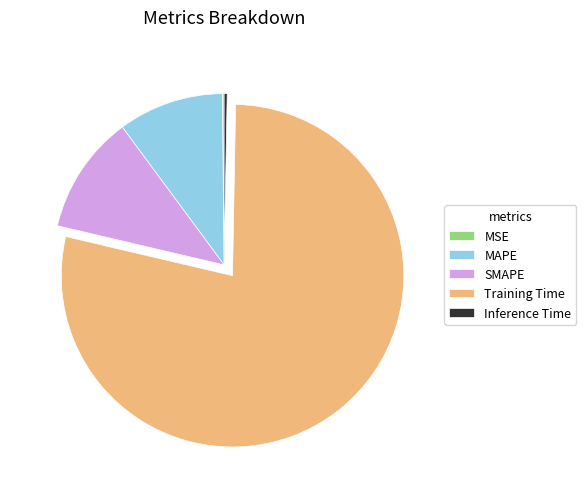

Which slice is the largest?

Training Time